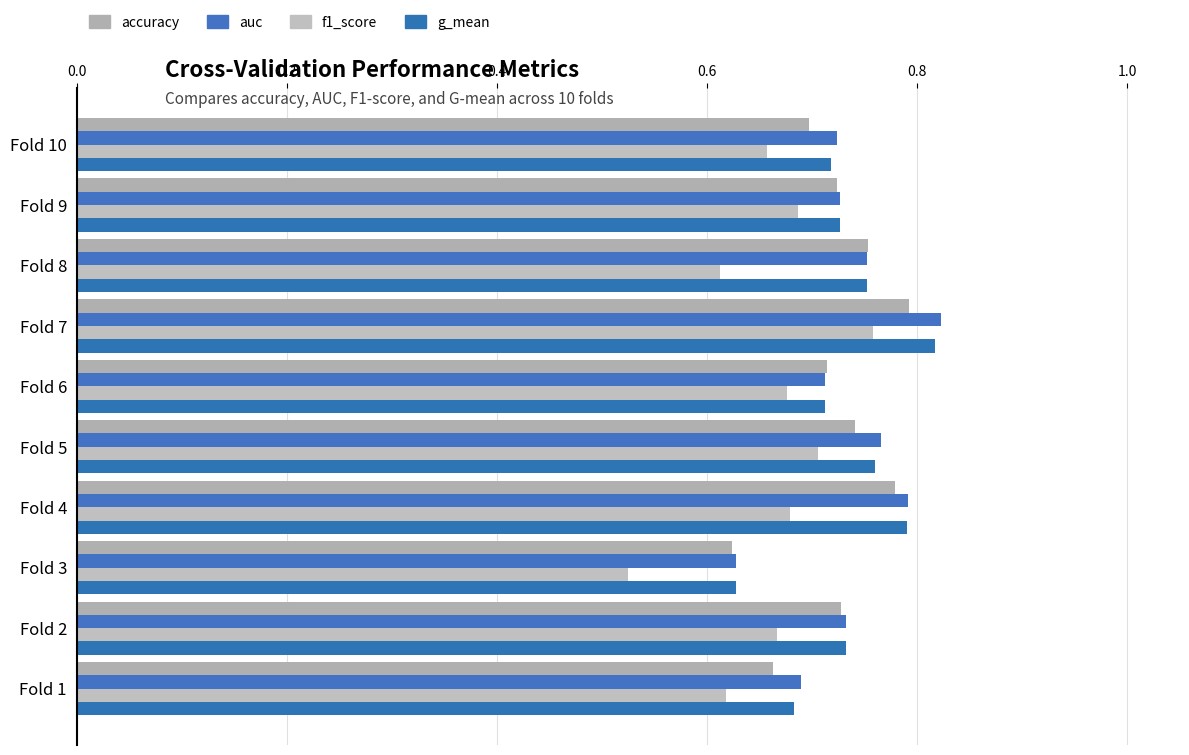

Which series has the largest range (max minus min)?

f1_score